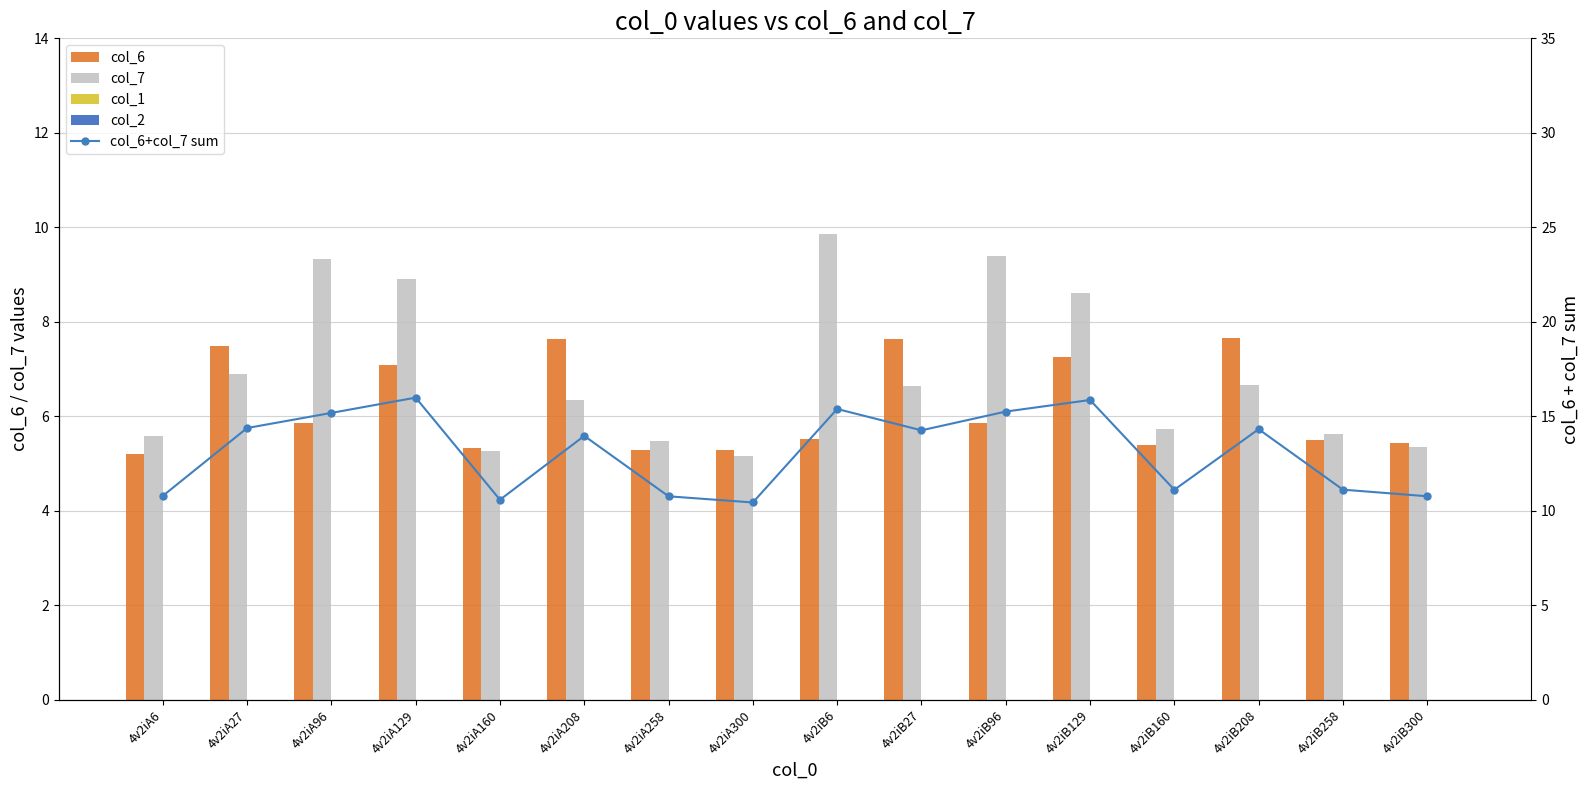

Which series has the largest range (max minus min)?

col_6+col_7 sum